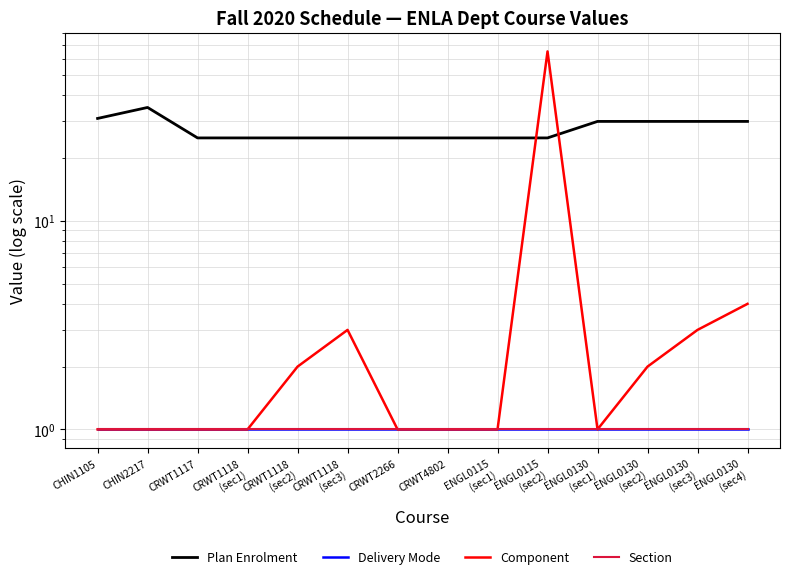

What is the minimum value for Plan Enrolment?

25